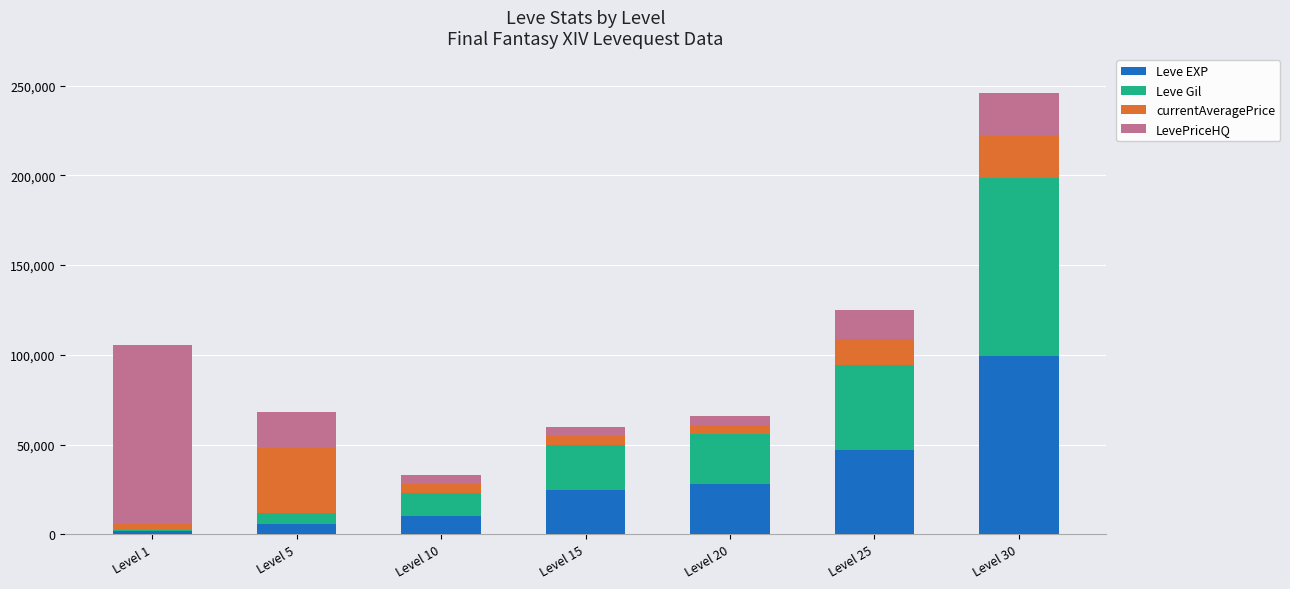

At which category is the sum across all series the highest?

Level 30